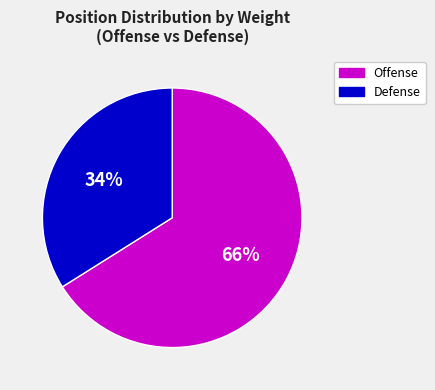

To the nearest percent, what is the difference between the largest and smallest slice percentages?

32%